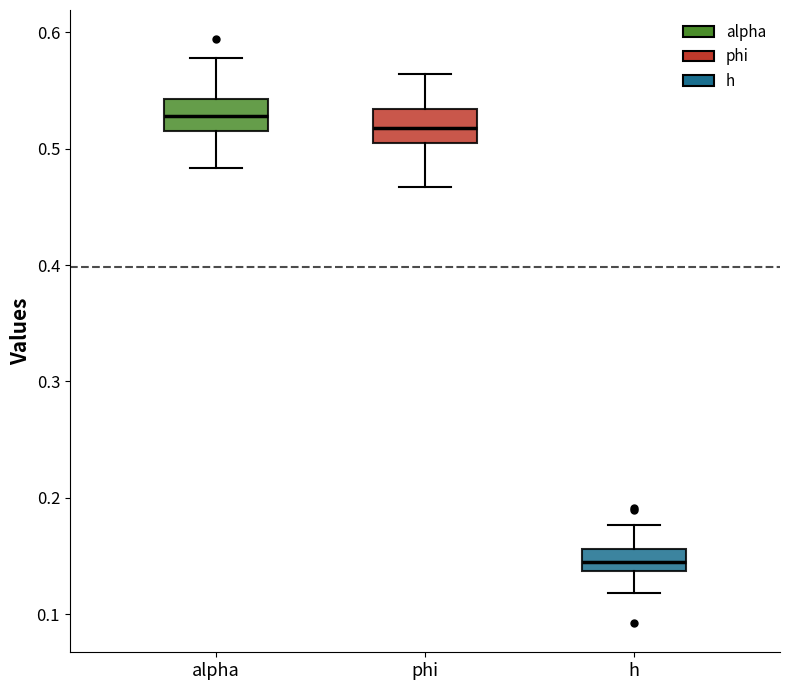

Reading left to right, transcribe this box plot: for each box, give where its median line is, the range the box spans, and where its two whiskers end, as read against the y-axis. The values are not printed on the chart, so give them approximately, as read against the axis.

alpha: median 0.53, box 0.51 to 0.54, whiskers 0.48 to 0.58
phi: median 0.52, box 0.50 to 0.53, whiskers 0.47 to 0.56
h: median 0.15, box 0.14 to 0.16, whiskers 0.12 to 0.18